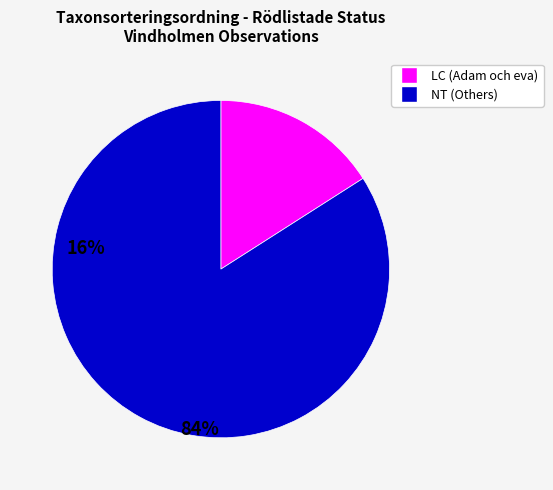

Is there any slice that represents more than half of the pie?

Yes